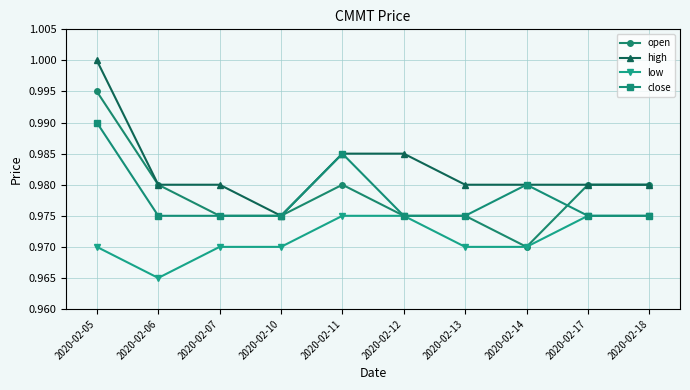

True or false: high and low intersect in this chart.

False